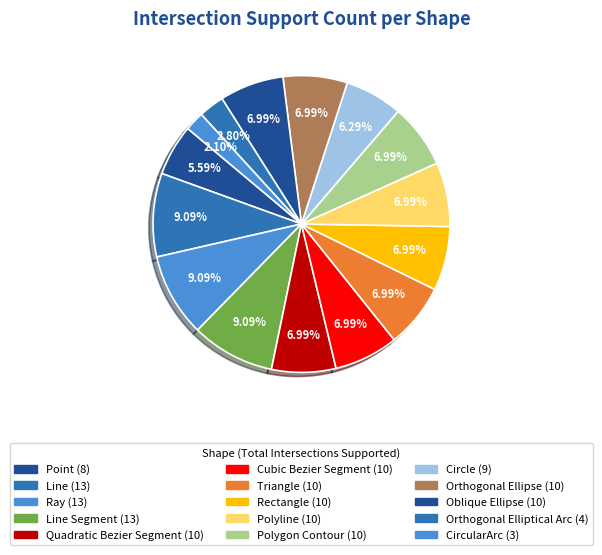

How many segments does this pie chart have?

15